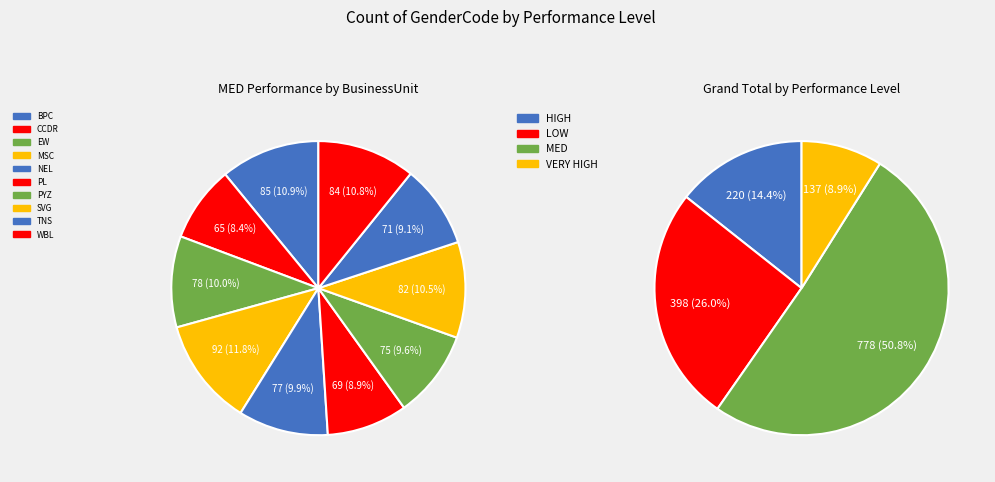

True or false: PL accounts for 9% of the total.

True